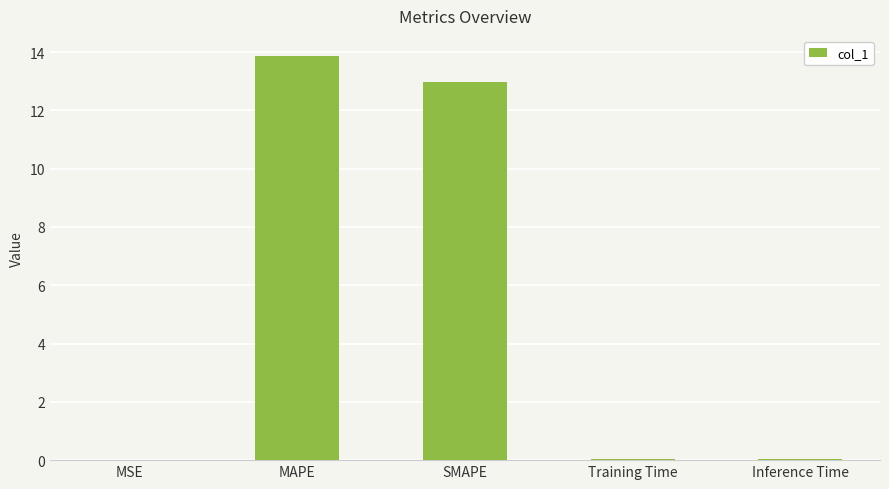

The value at MSE is 0.0. True or false?

True